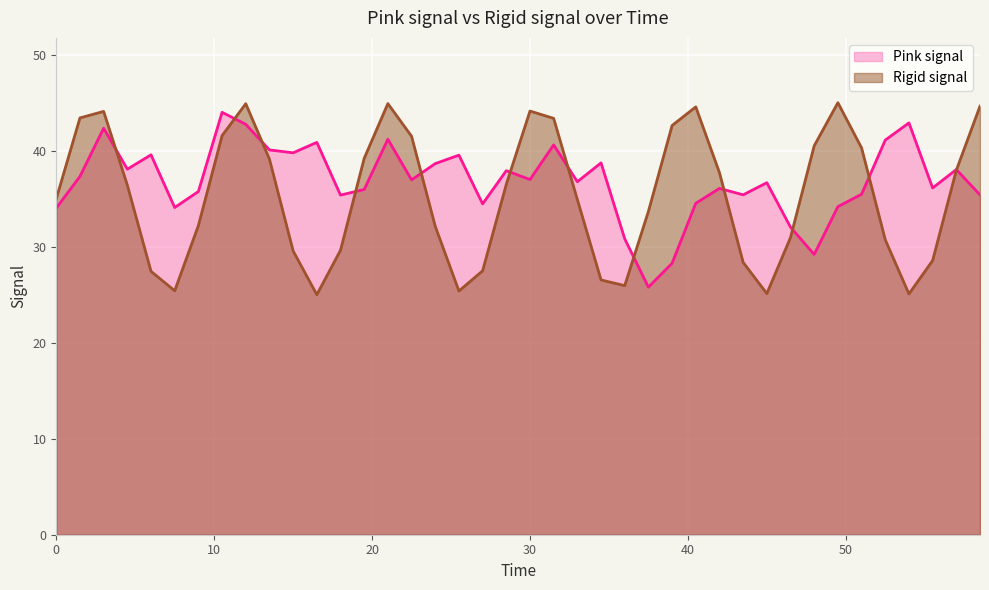

Between 0 and 30, which series saw the biggest shift?

Rigid signal